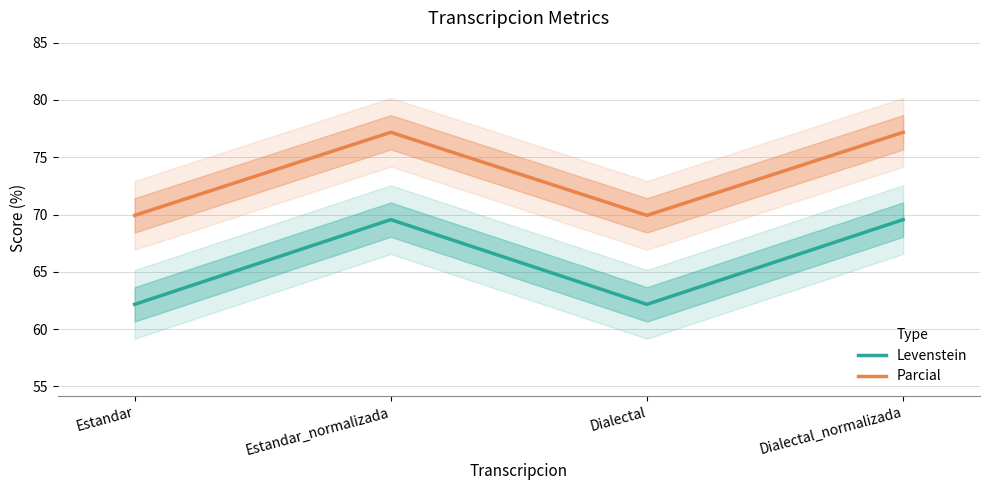

Reading left to right, transcribe all the data shown in this chart.

Levenstein: 62.2	69.6	62.2	69.6
Parcial: 69.9	77.2	69.9	77.2